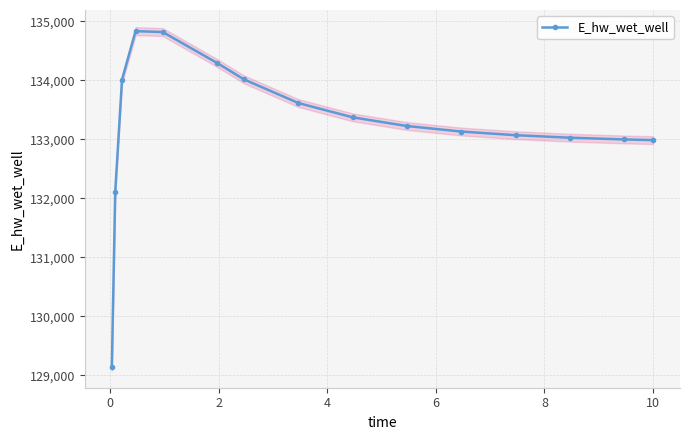

What is the maximum value for E_hw_wet_well?

134831.9